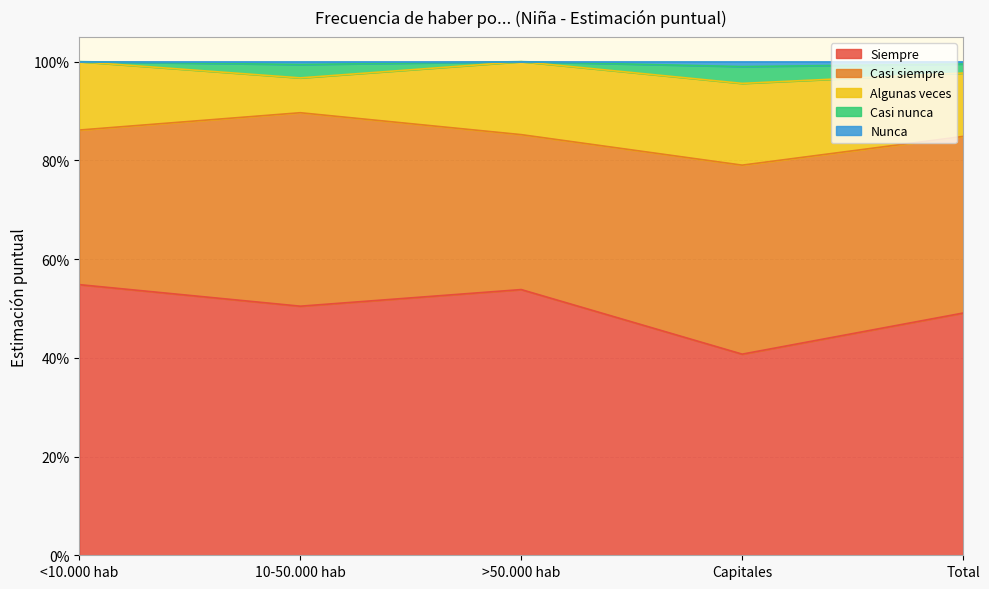

Does the chart display data point markers on the line(s)?

No